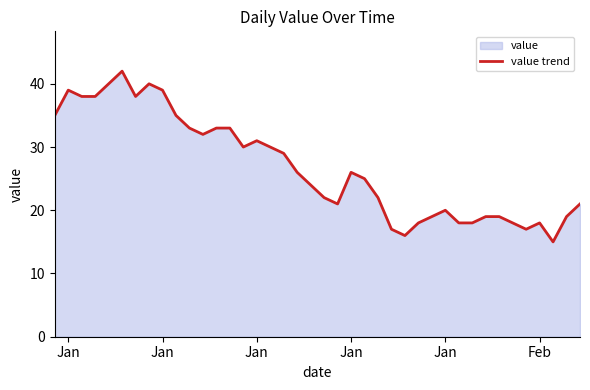

How many lines are shown in the chart?

1